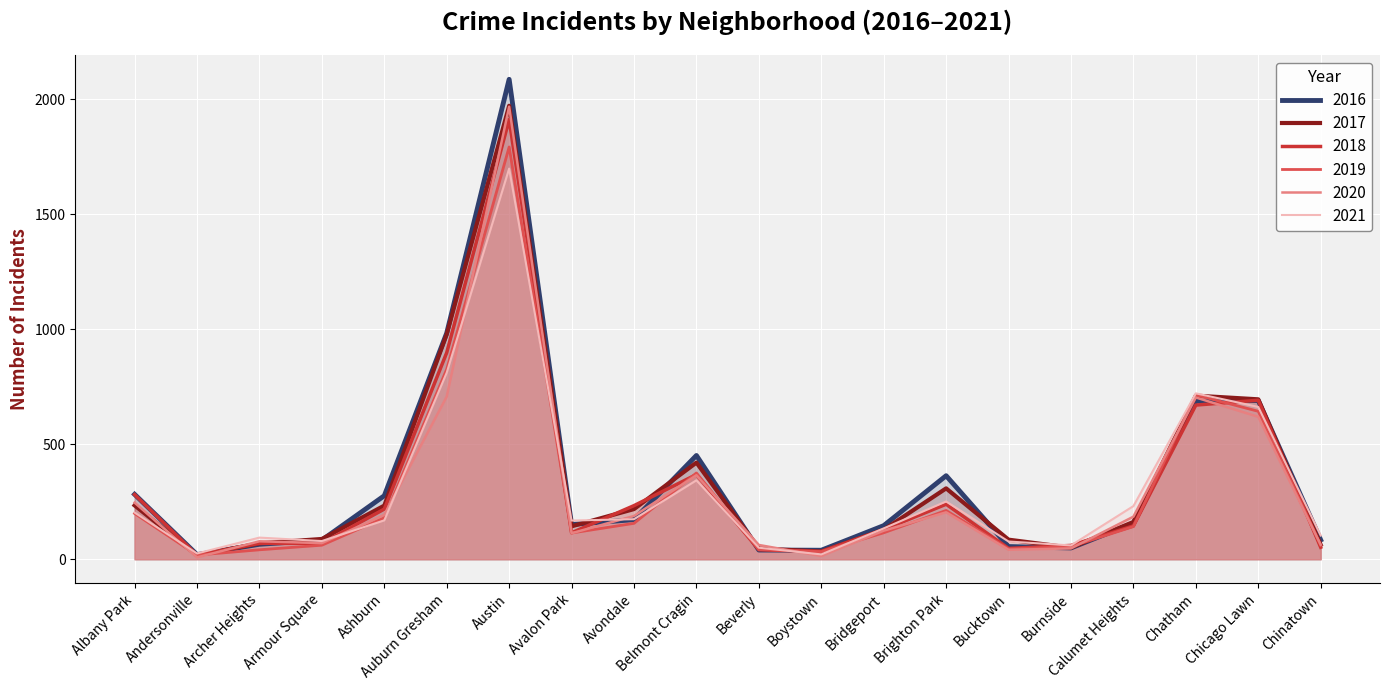

True or false: 2021 has a value of 96 at Brighton Park.

False